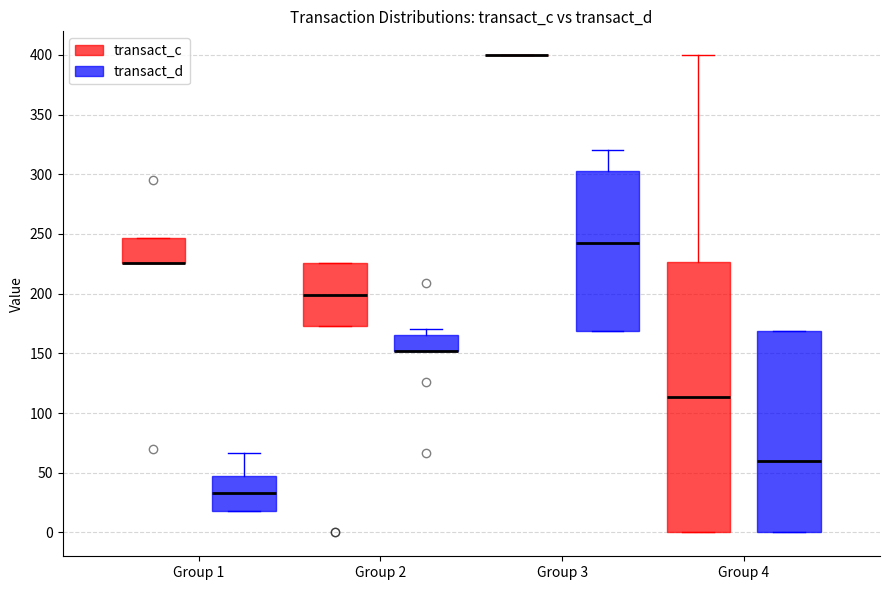

Comparing the boxes themselves (not the whiskers), which one is the tallest?

Group 4 (transact_c)